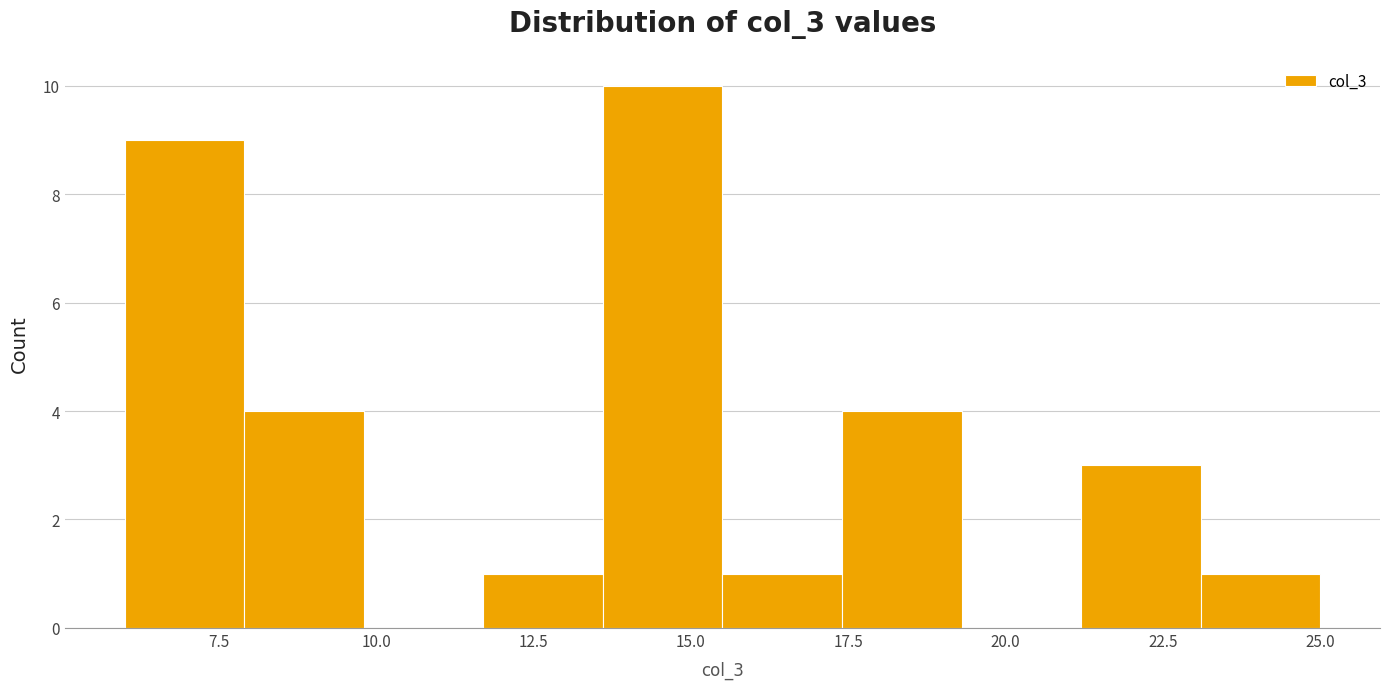

Read against the x-axis, roughly where is the centre of the tallest bar?

14.5